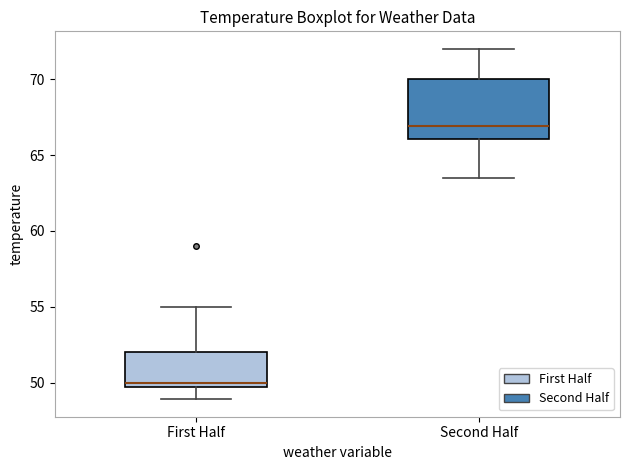

Where does the lower whisker of the box for First Half end on the y-axis? The values are not printed on the chart, so give them approximately, as read against the axis.

49.0